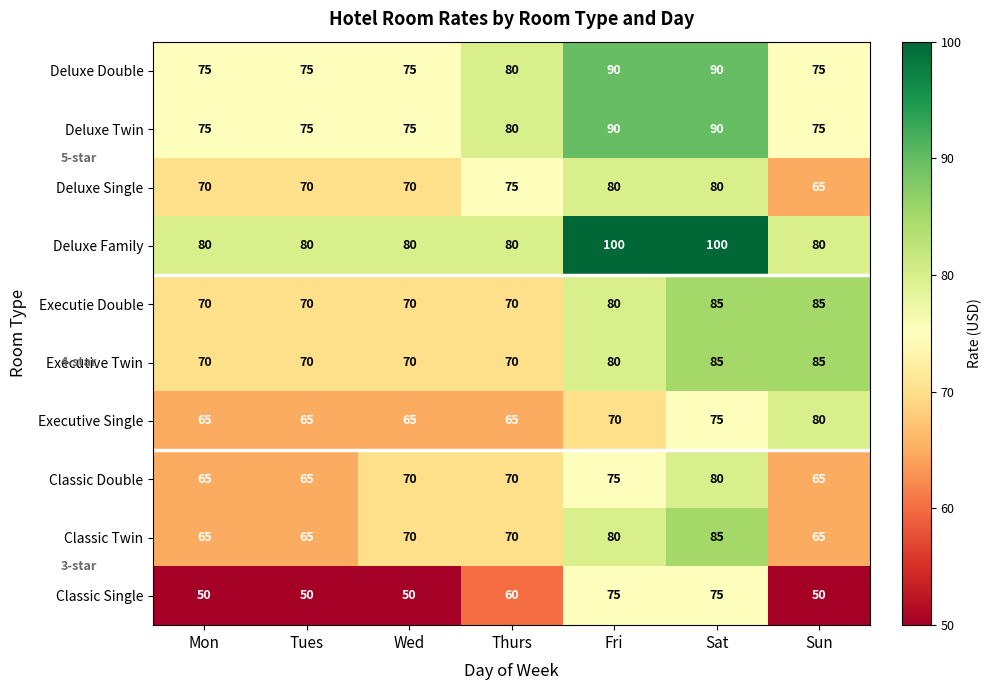

Is it true that Executive Twin equals 139 at Sun?

False